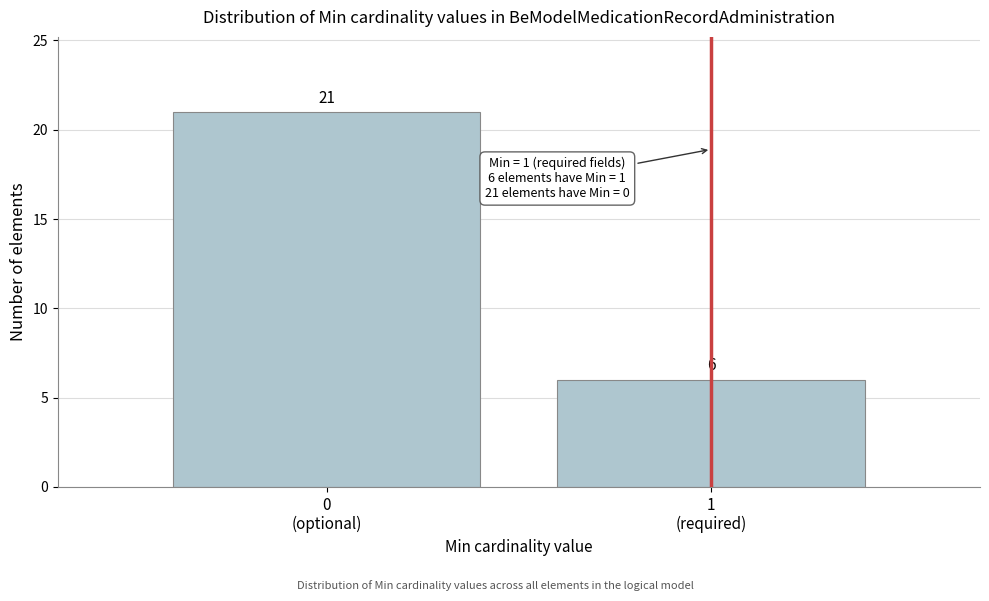

Reading right to left, extract all data points from this chart.

6	21